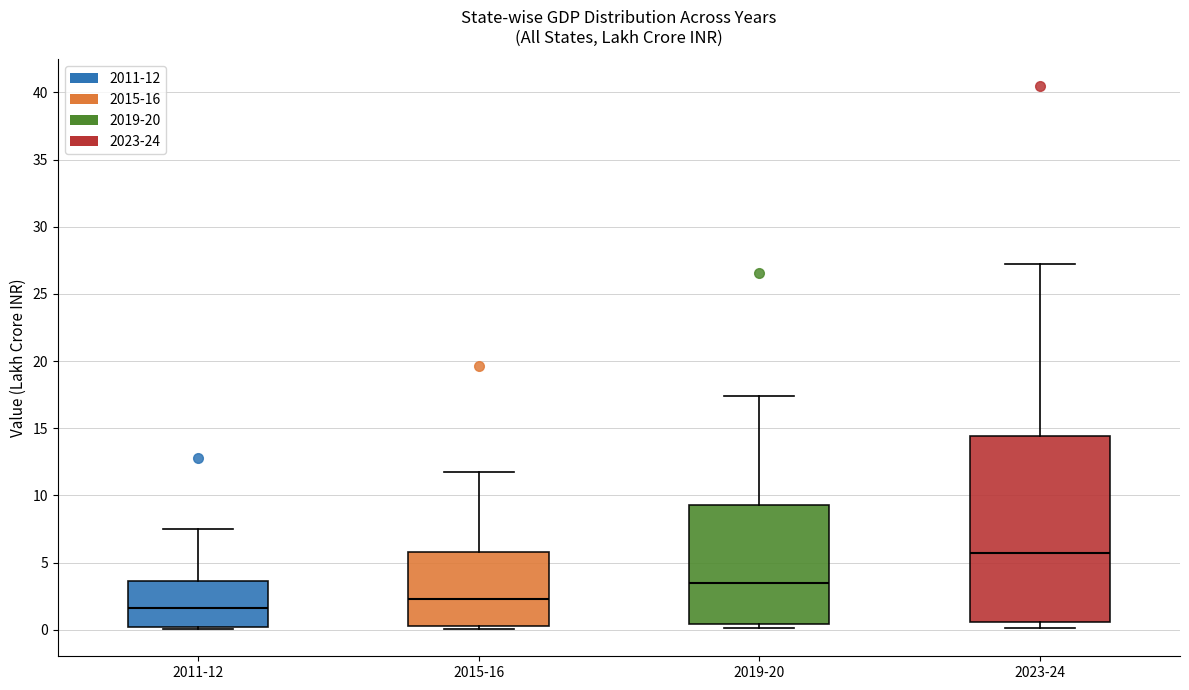

Reading left to right, read every box against the y-axis: the position of its median line, the range the box covers, and the ends of its whiskers. The values are not printed on the chart, so give them approximately, as read against the axis.

2011-12: median 1.5, box 0.0 to 3.5, whiskers 0.0 (just below the box's lower edge) to 7.5
2015-16: median 2.5, box 0.5 to 6.0, whiskers 0.0 to 12.0
2019-20: median 3.5, box 0.5 to 9.5, whiskers 0.0 to 17.5
2023-24: median 5.5, box 0.5 to 14.5, whiskers 0.0 to 27.0